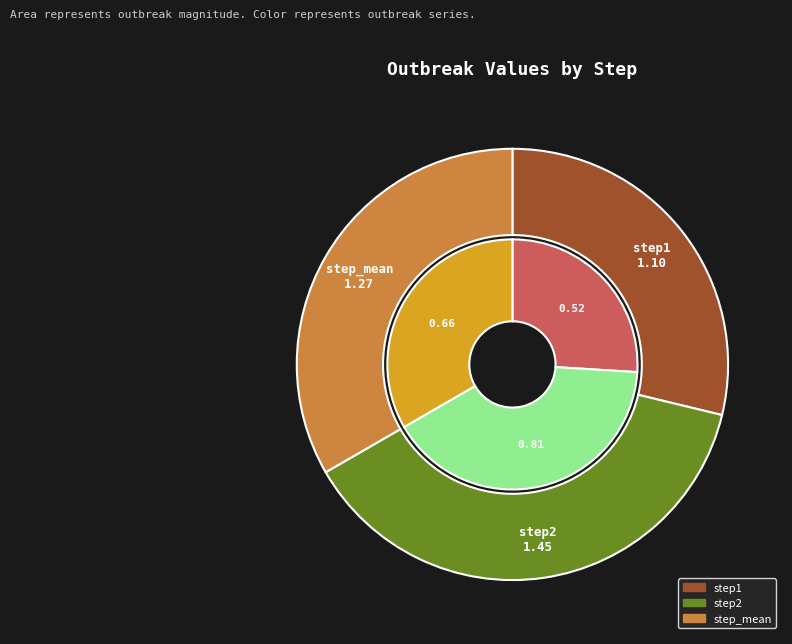

True or false: step1 accounts for 40% of the total.

False